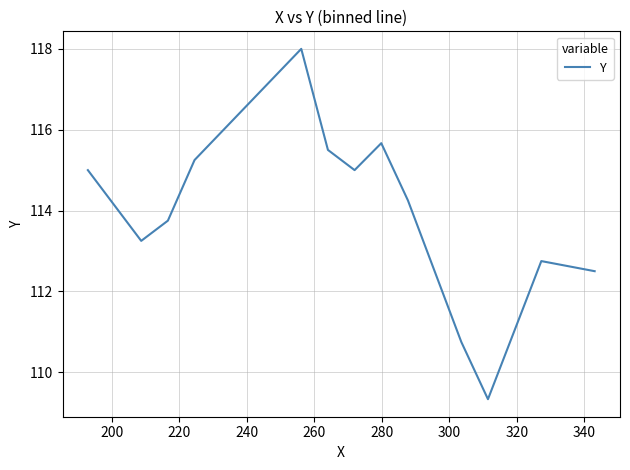

What is the smallest value displayed?

109.3